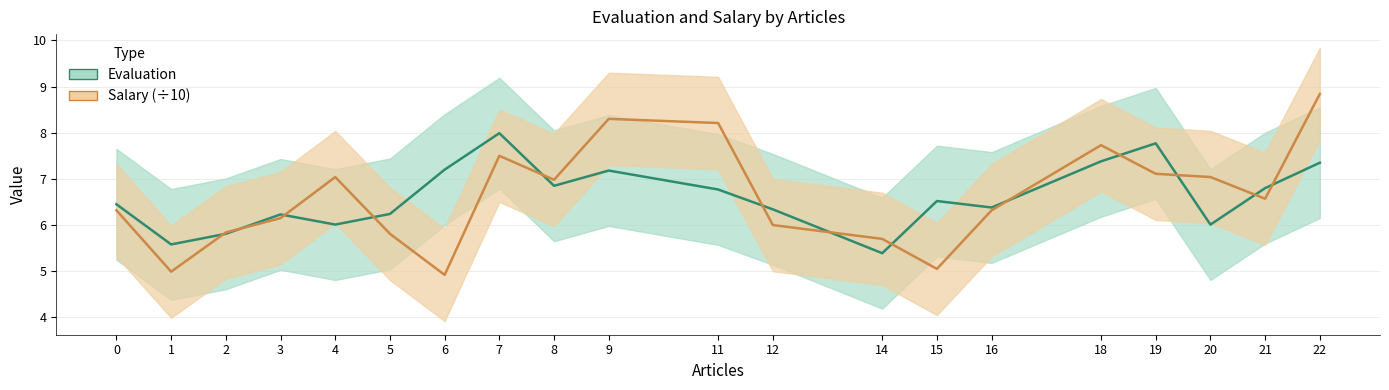

Reading left to right, transcribe all the data shown in this chart.

Evaluation: 0=6.5	1=5.6	2=5.8	3=6.2	4=6.0	5=6.2	6=7.2	7=8.0	8=6.8	9=7.2	11=6.8	12=6.3	14=5.4	15=6.5	16=6.4	18=7.4	19=7.8	20=6.0	21=6.8	22=7.3
Salary (÷10): 0=6.3	1=5.0	2=5.8	3=6.2	4=7.0	5=5.8	6=4.9	7=7.5	8=7.0	9=8.3	11=8.2	12=6.0	14=5.7	15=5.0	16=6.3	18=7.7	19=7.1	20=7.0	21=6.6	22=8.8